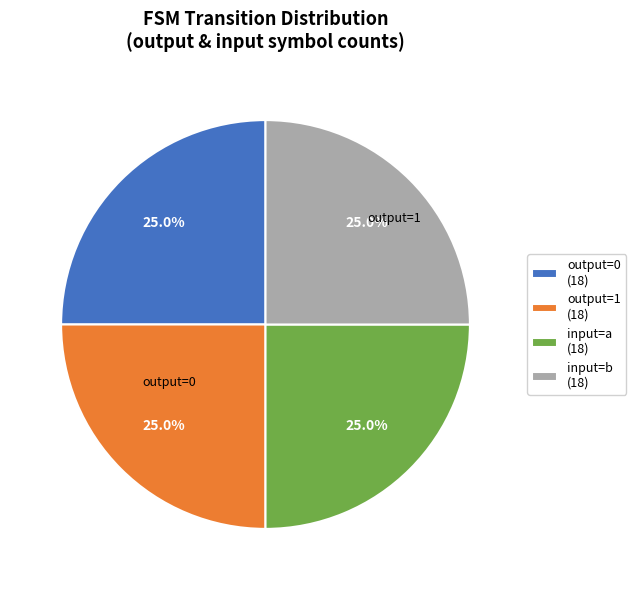

What is the ratio of the value at output=1 (18) to the value at input=b (18)?

1.0